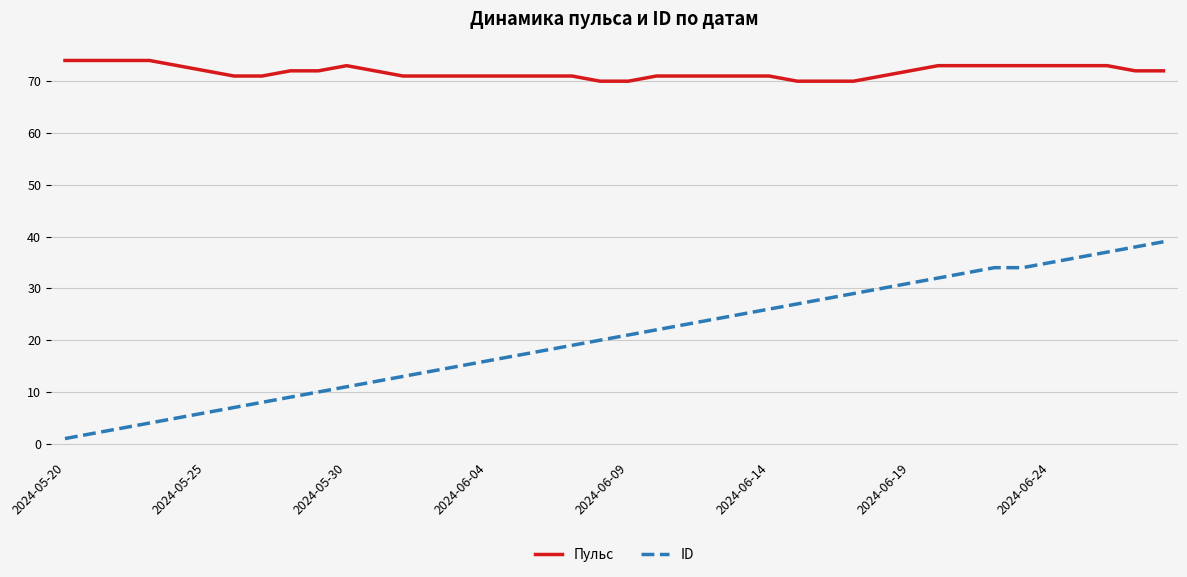

True or false: Пульс and ID intersect in this chart.

False